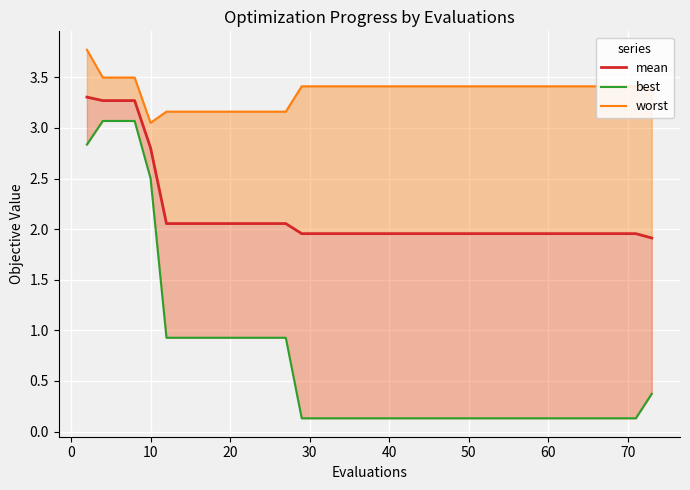

Is the value of best at 38 greater than the value of worst at 15?

No